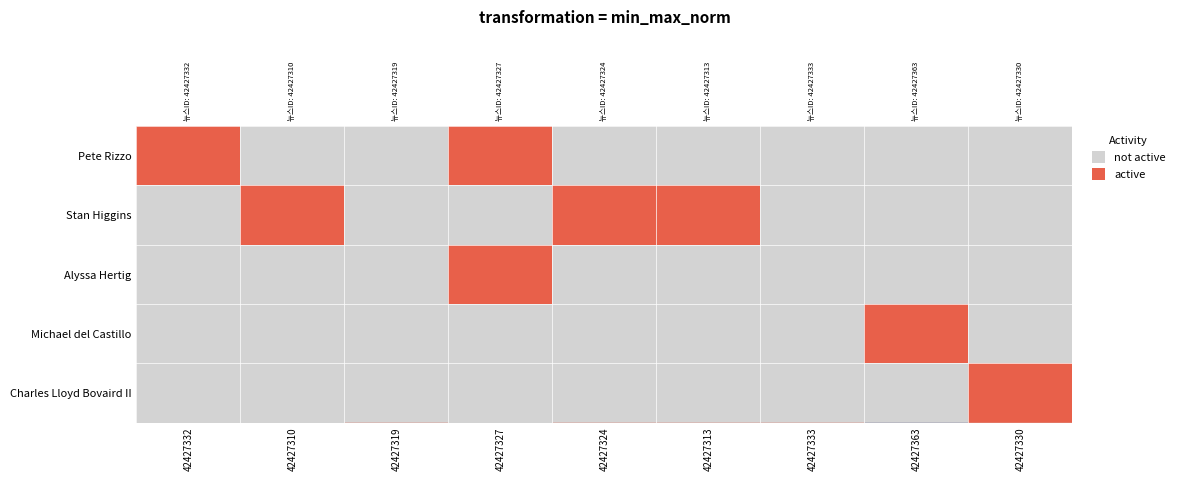

How many categories are shown in the chart?

9